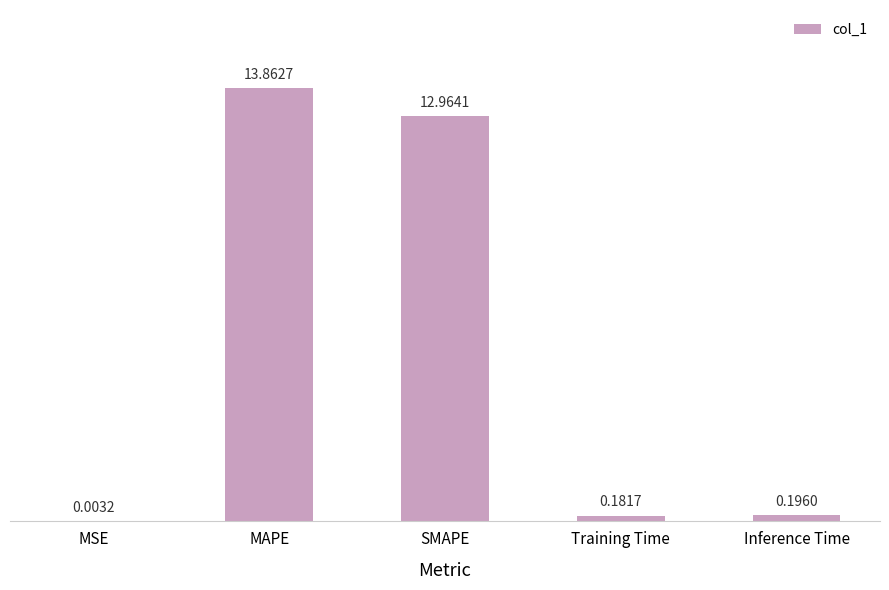

Where is the data nearest to the value 6?

Inference Time